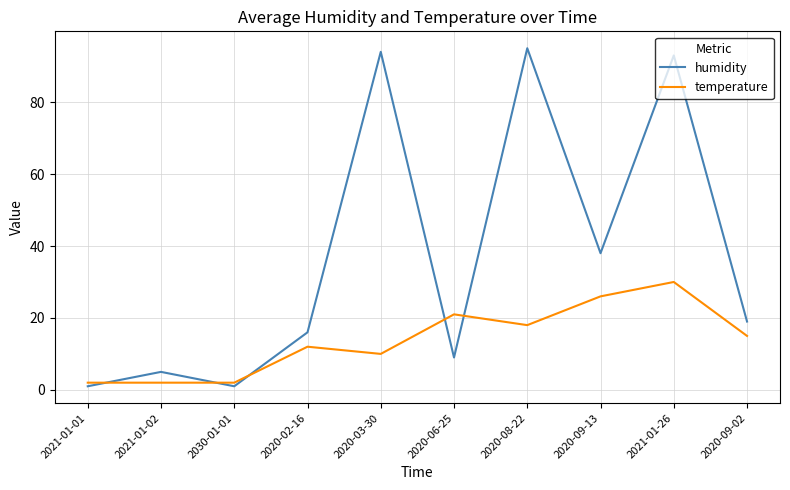

What is the difference between the maximum and minimum values in the temperature series?

28